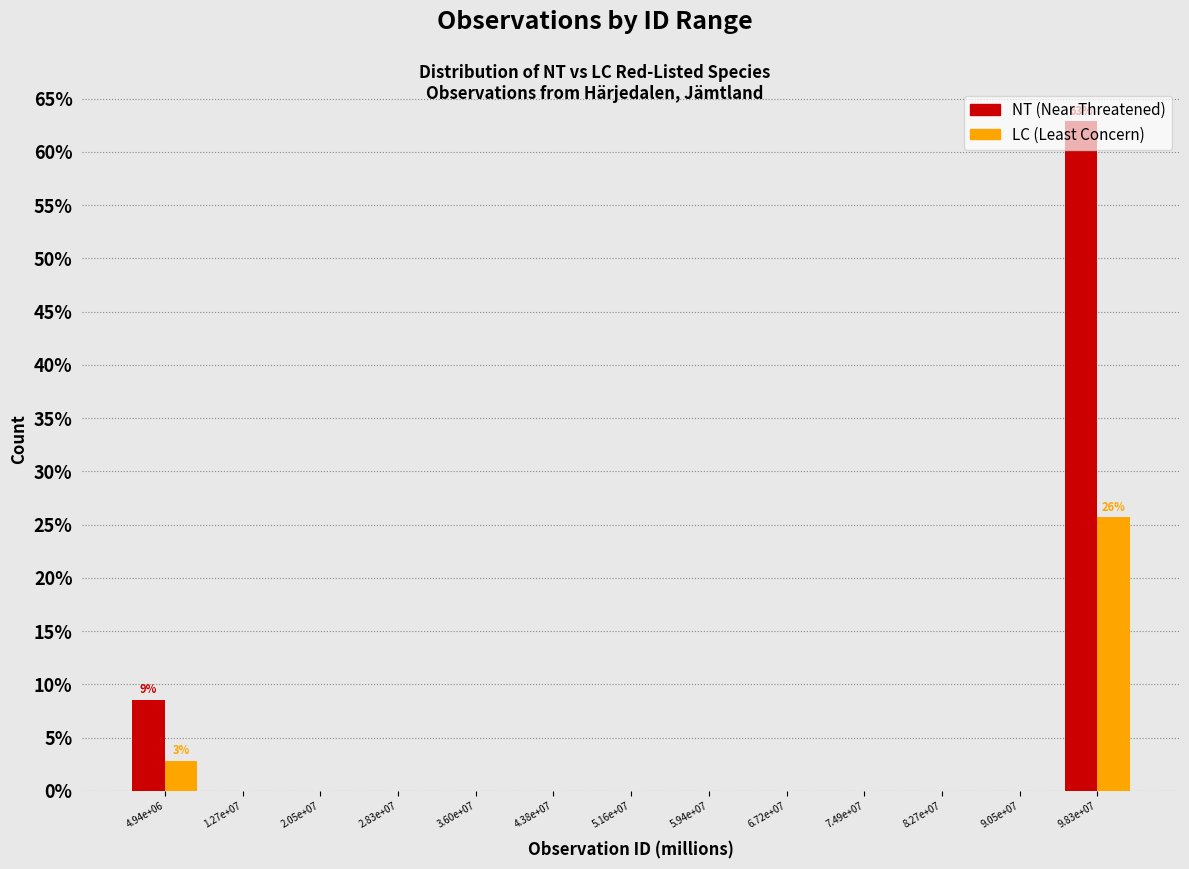

At which label is NT (Near Threatened) closest to 31?

4.94e+06